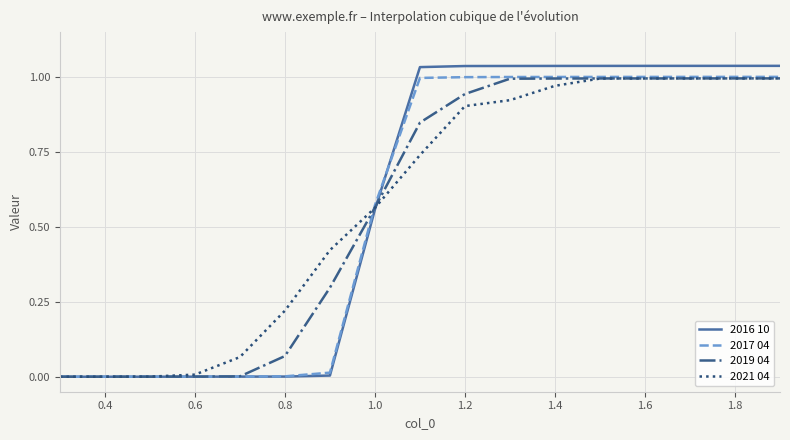

Which series has the widest spread of values?

2016 10